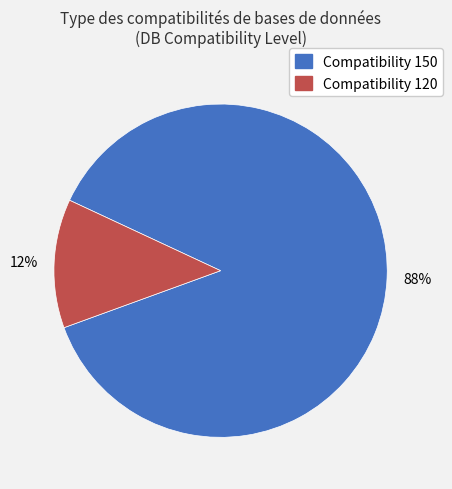

Do Compatibility 150 and Compatibility 120 together represent more than half of the pie?

Yes